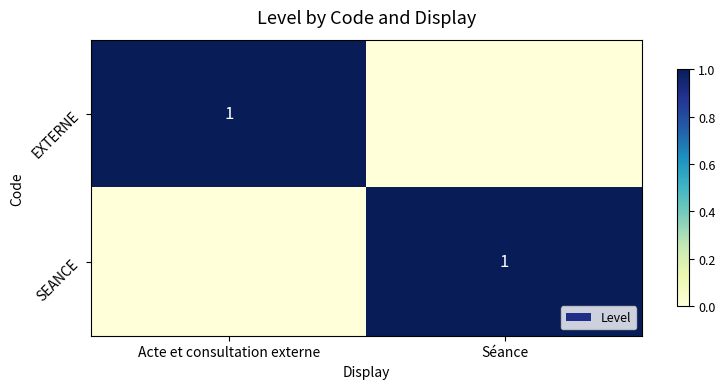

Is it true that EXTERNE equals 1 at Acte et consultation externe?

True